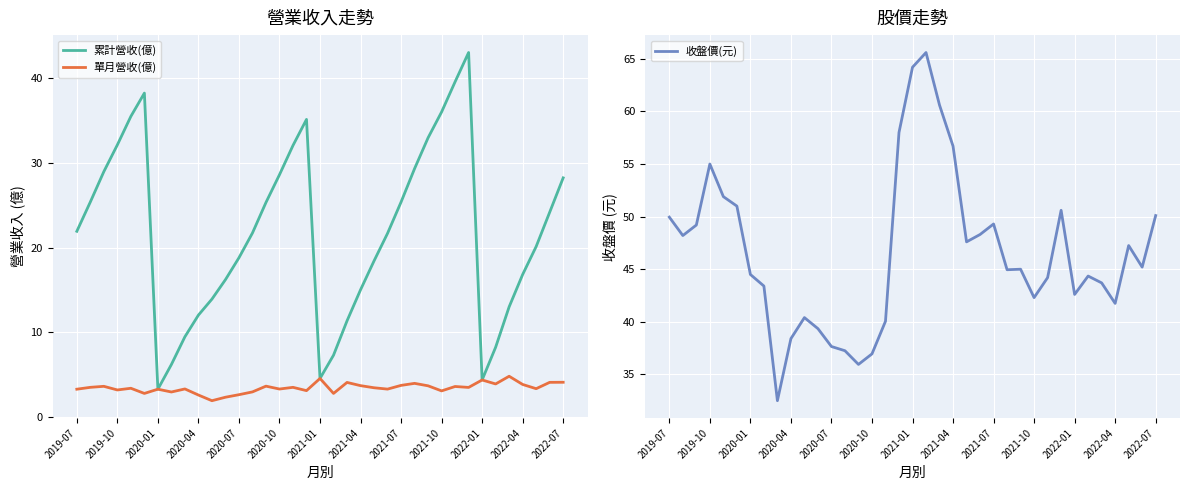

True or false: 單月營收(億) has a value of 3.7 at 2021-07.

True